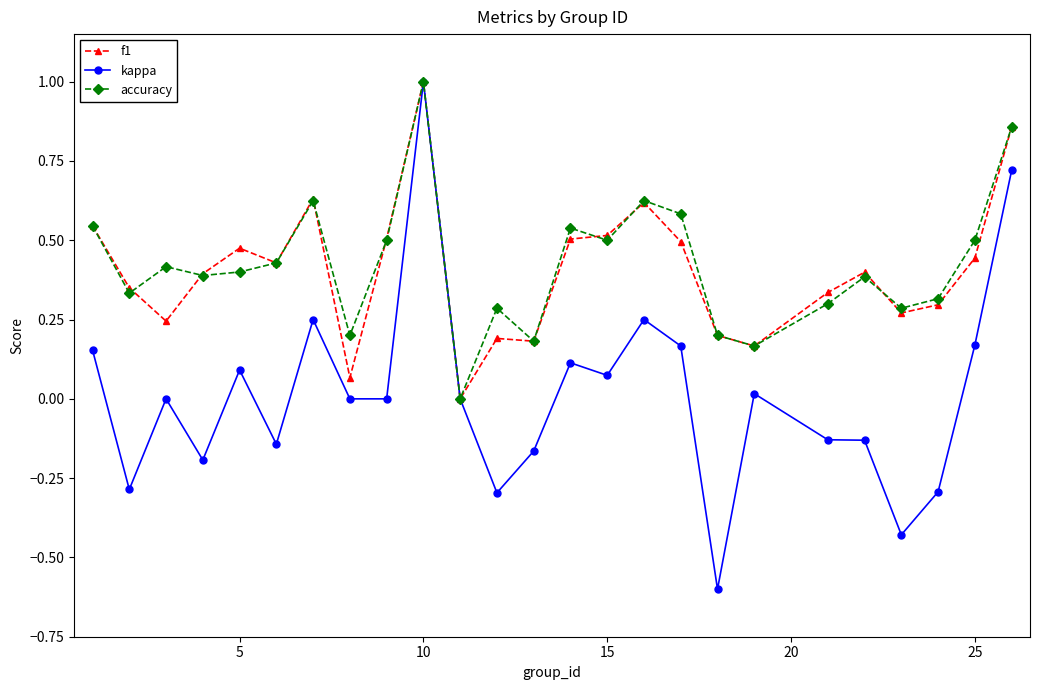

What is the maximum value for accuracy?

1.0